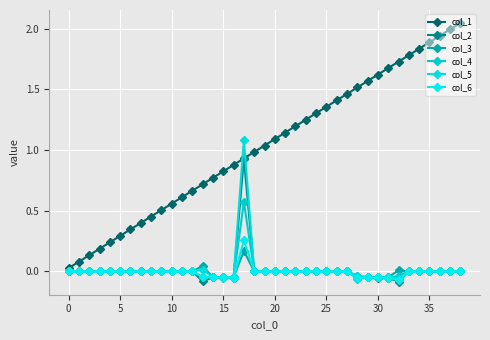

Is this an area chart (filled region under the line)?

No